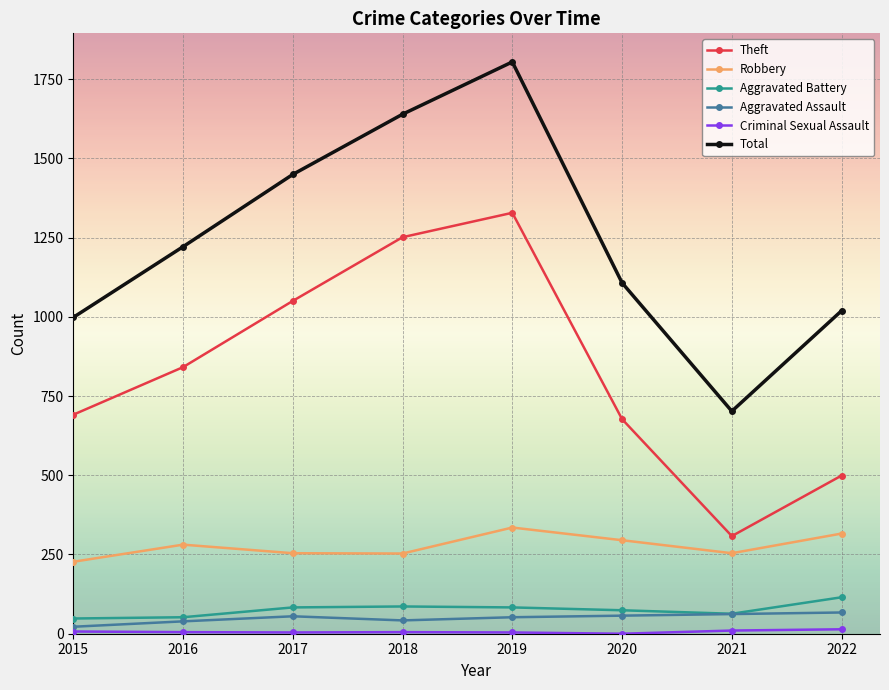

Which category has the highest value in the Robbery series?

2019